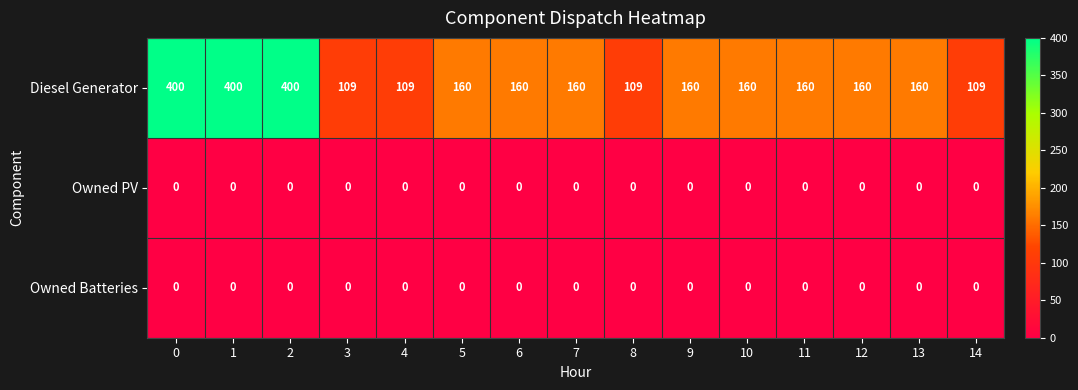

What is the maximum value for Diesel Generator?

400